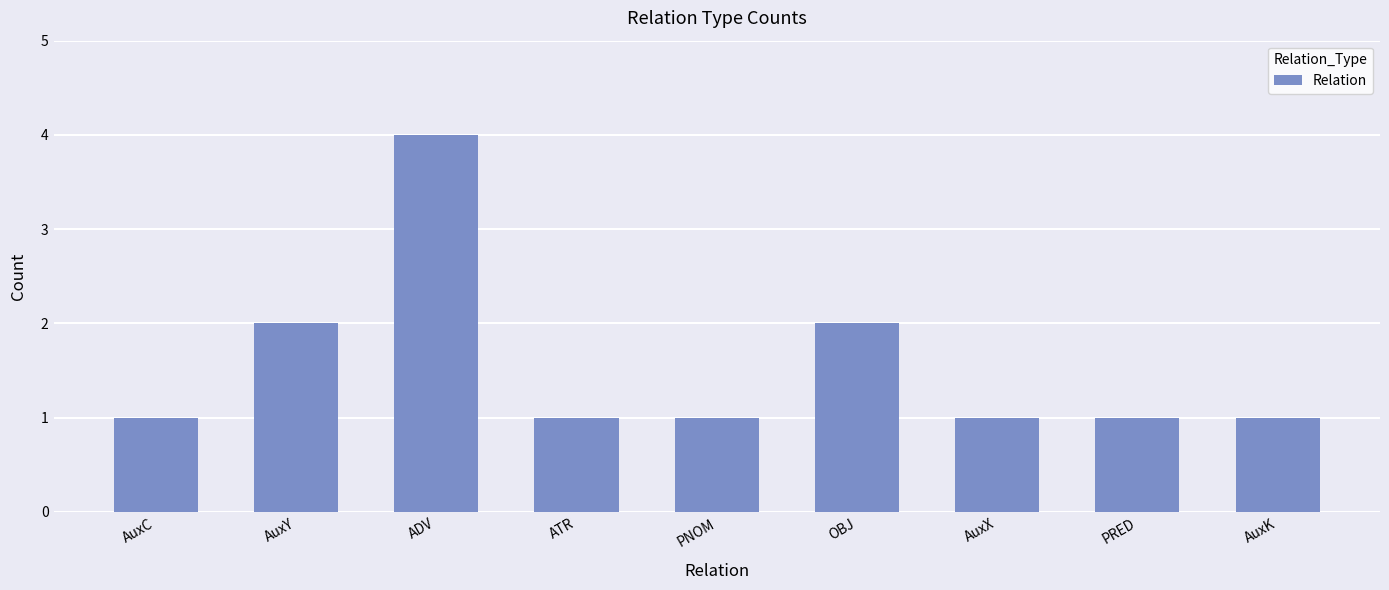

Which category has the highest value across all series?

ADV